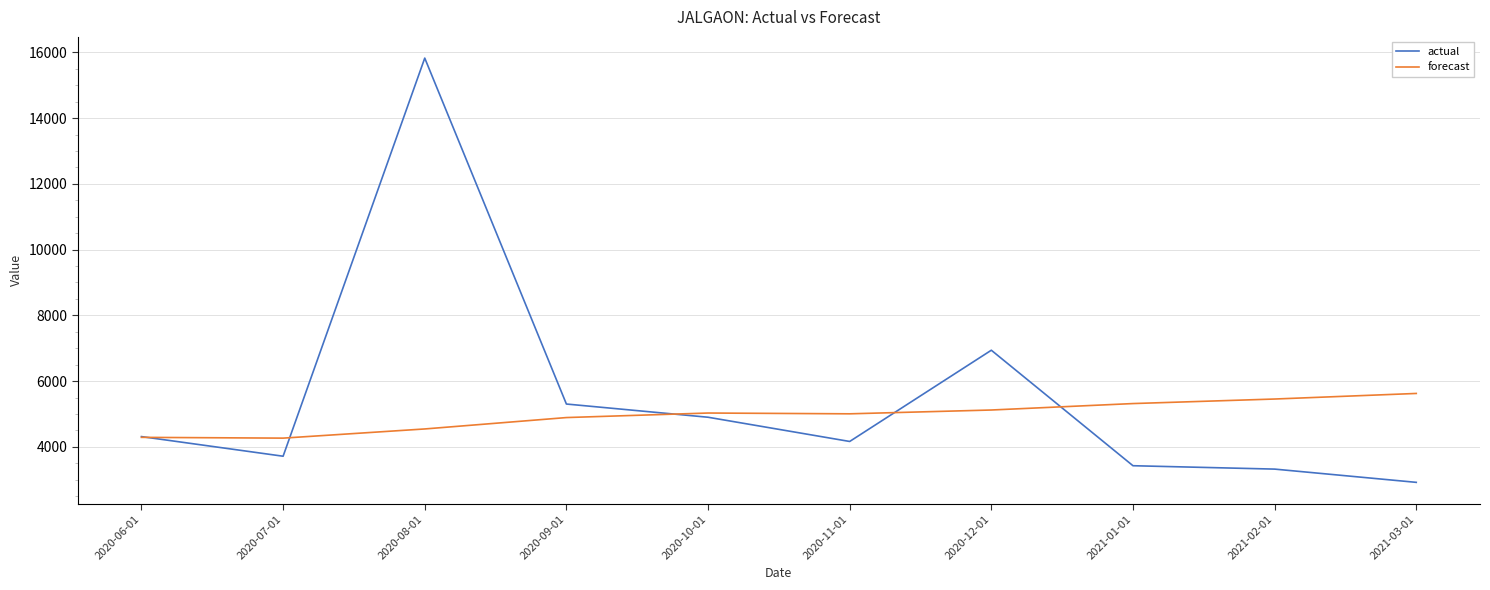

True or false: forecast has a value of 5316.2 at 2021-01-01.

True